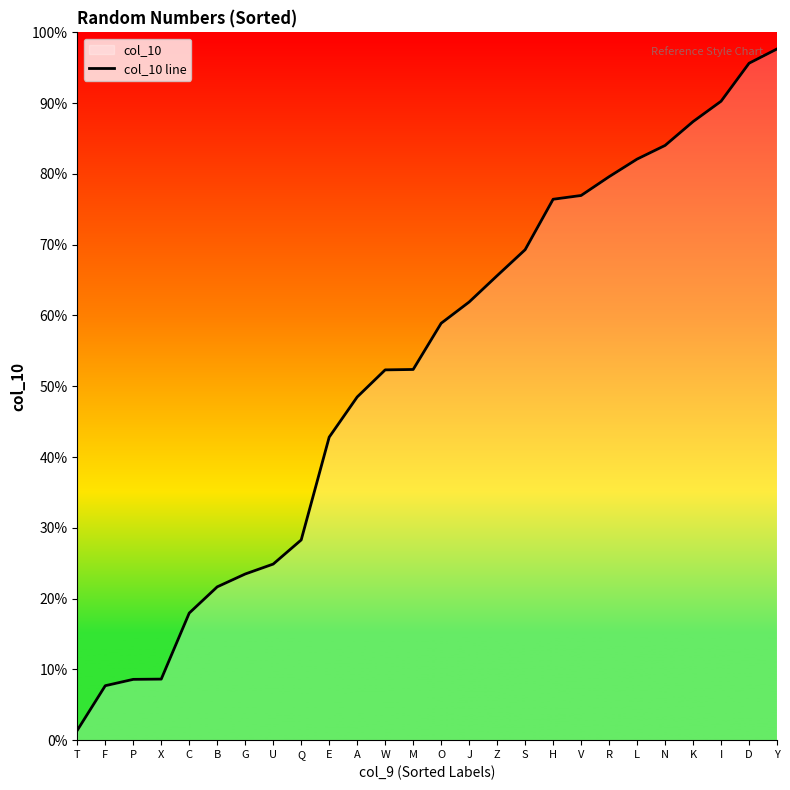

What is the change in value from G to K?

+0.6